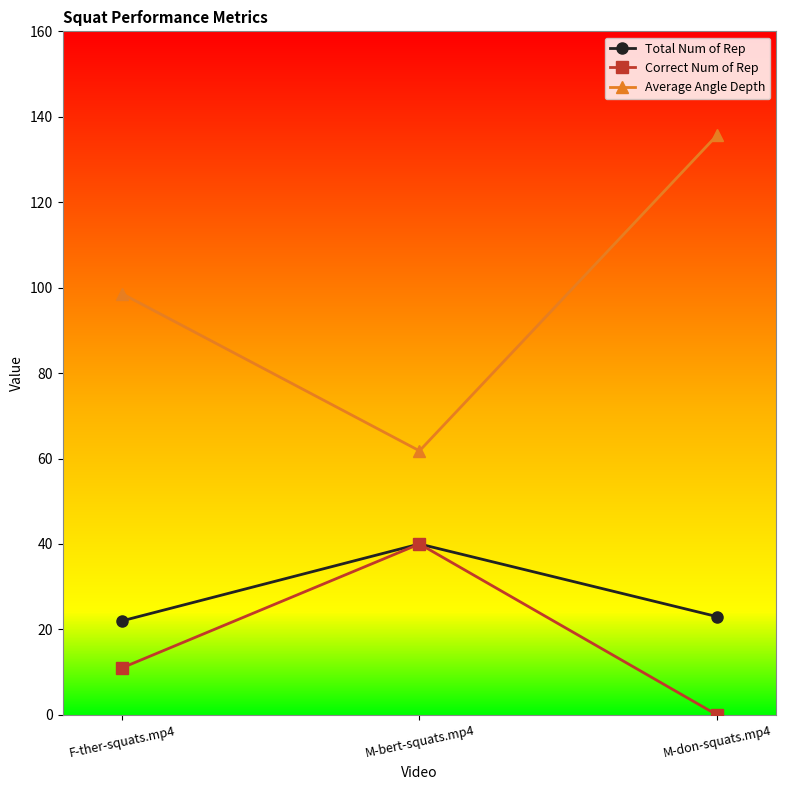

At which label does Average Angle Depth first exceed 98?

F-ther-squats.mp4